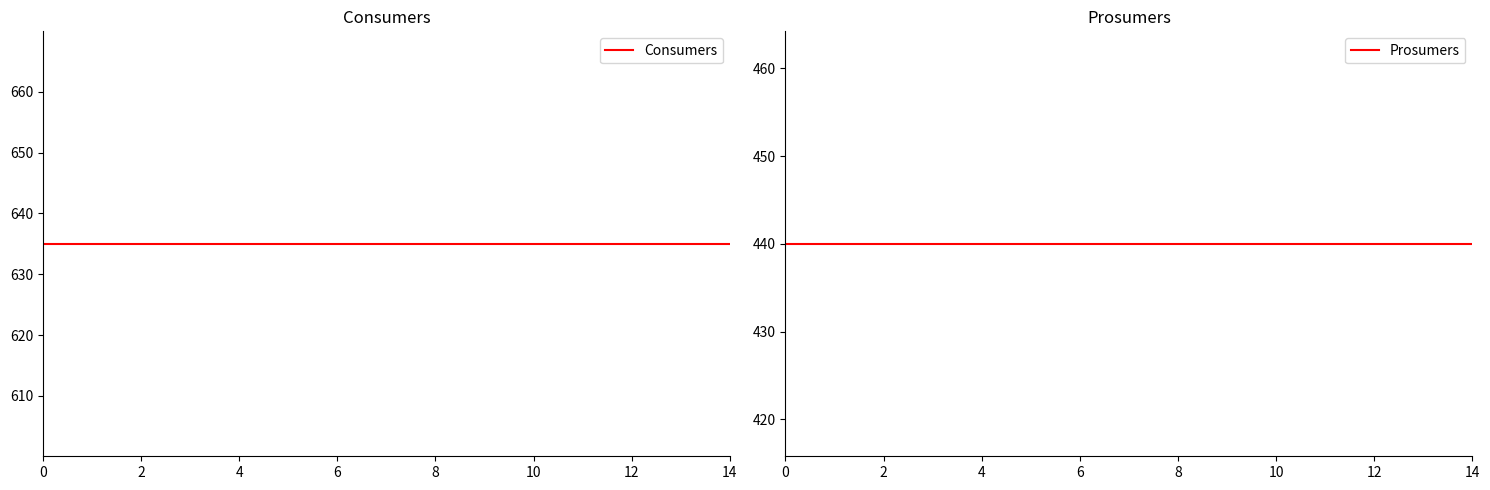

What are all the series names shown in the legend?

Consumers, Prosumers